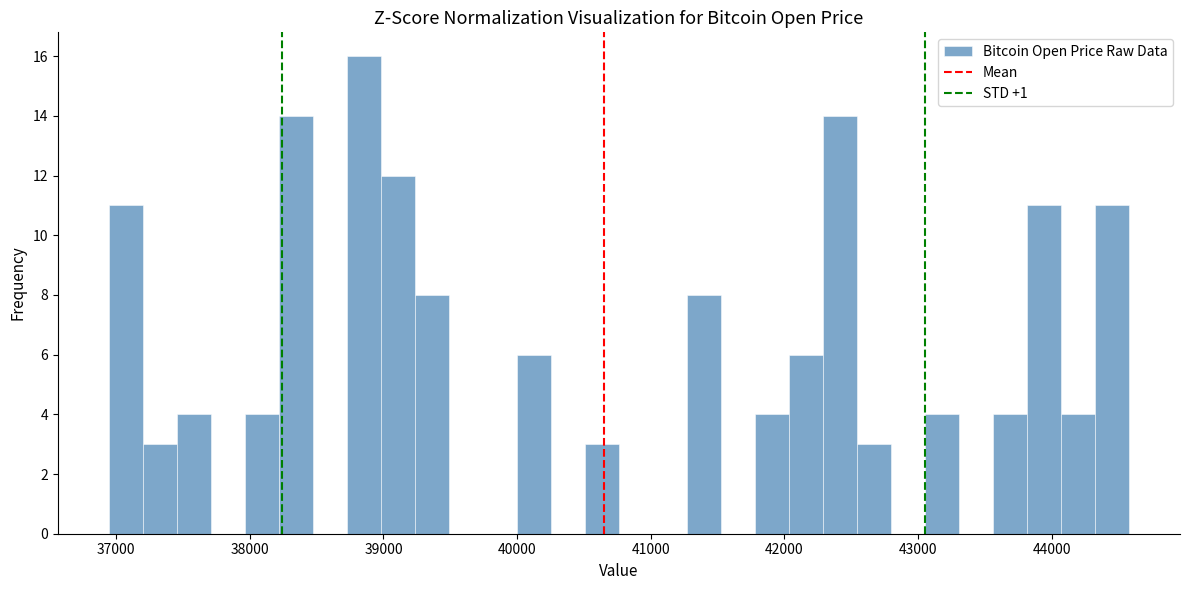

Around what value on the x-axis is the tallest bar? Give the approximate position of its centre, as read against the axis.

38900